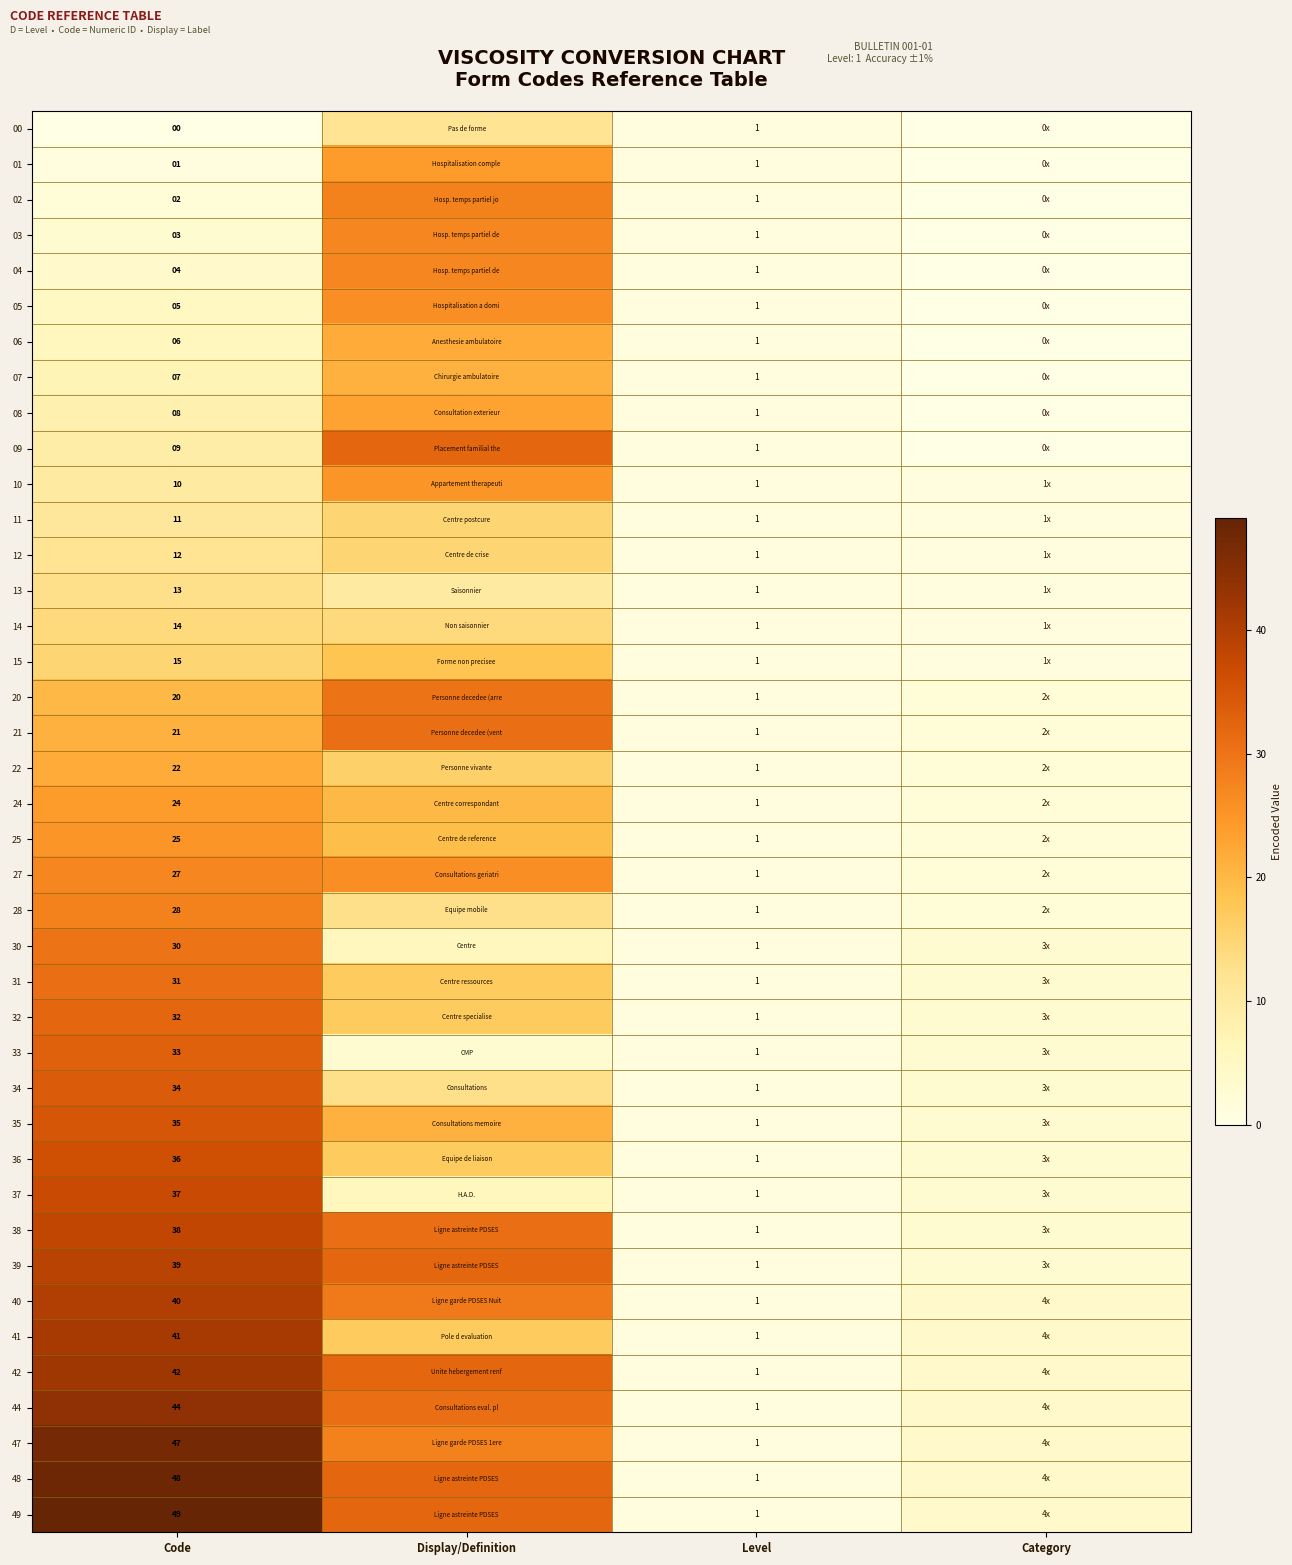

The value of 25 at Code is 38. True or false?

False